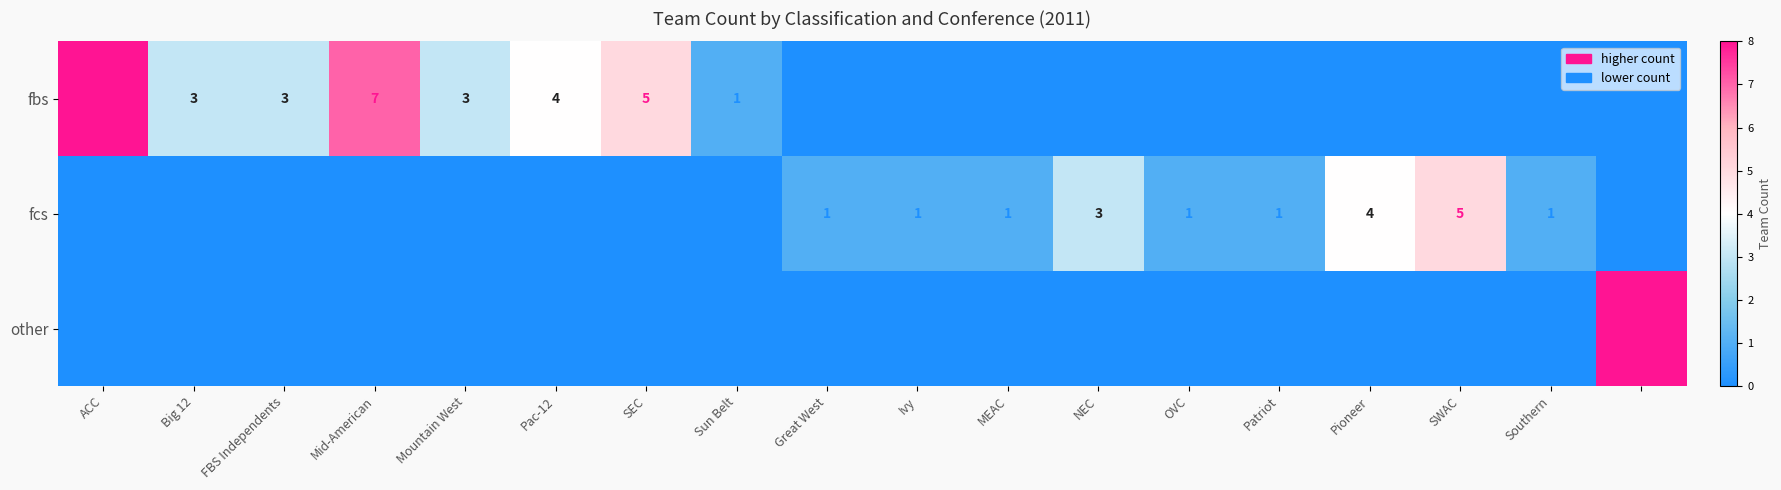

Is it true that fbs equals 3 at Mountain West?

True